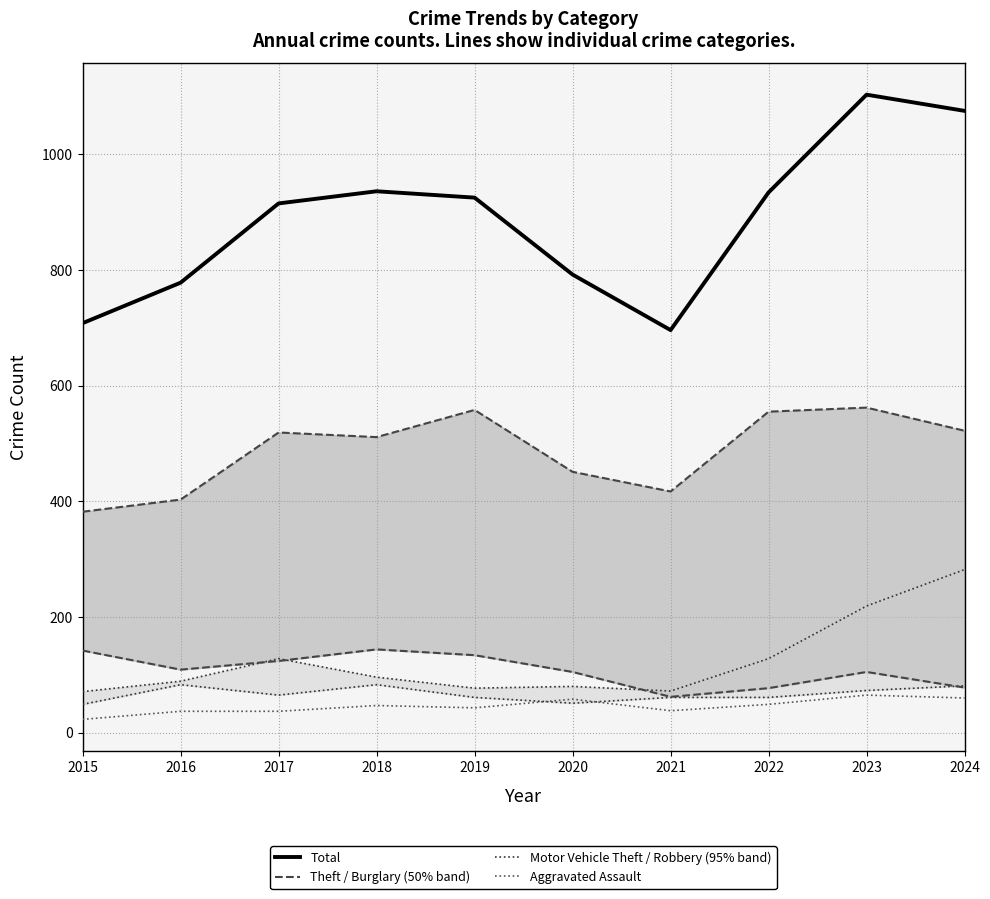

At which category does the chart reach its minimum across all series?

2015